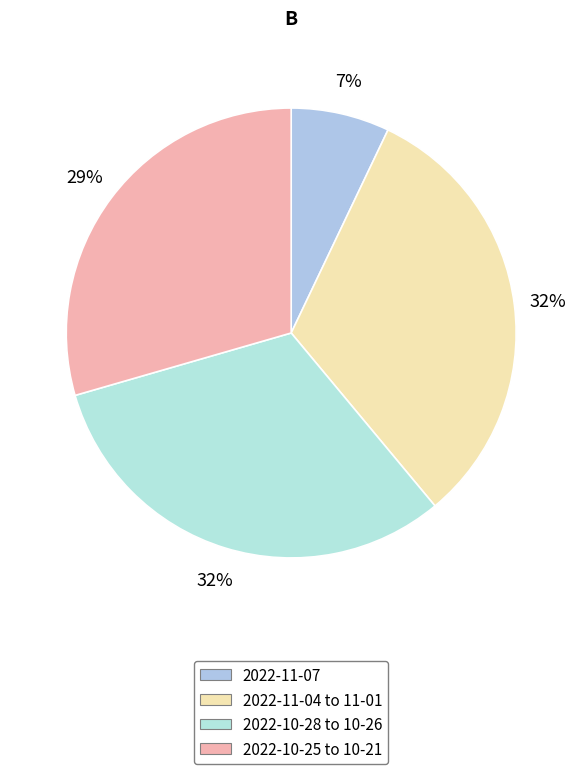

To the nearest percent, what is the difference between the largest and smallest slice percentages?

25%